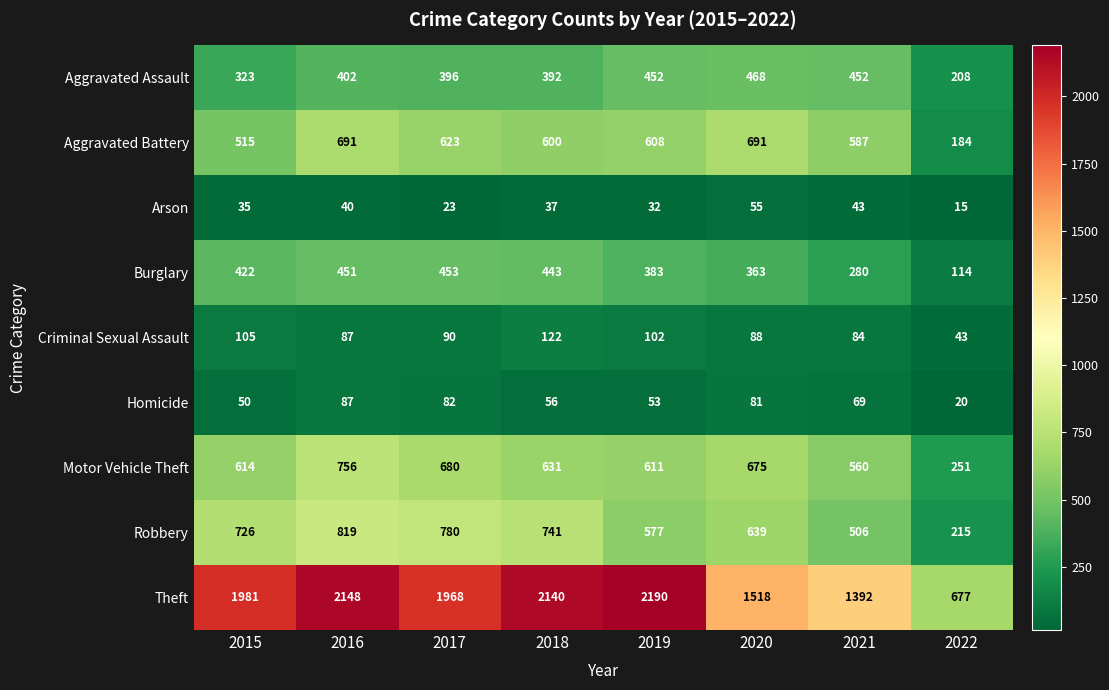

What is the difference between the maximum and second lowest values in the Motor Vehicle Theft series?

196